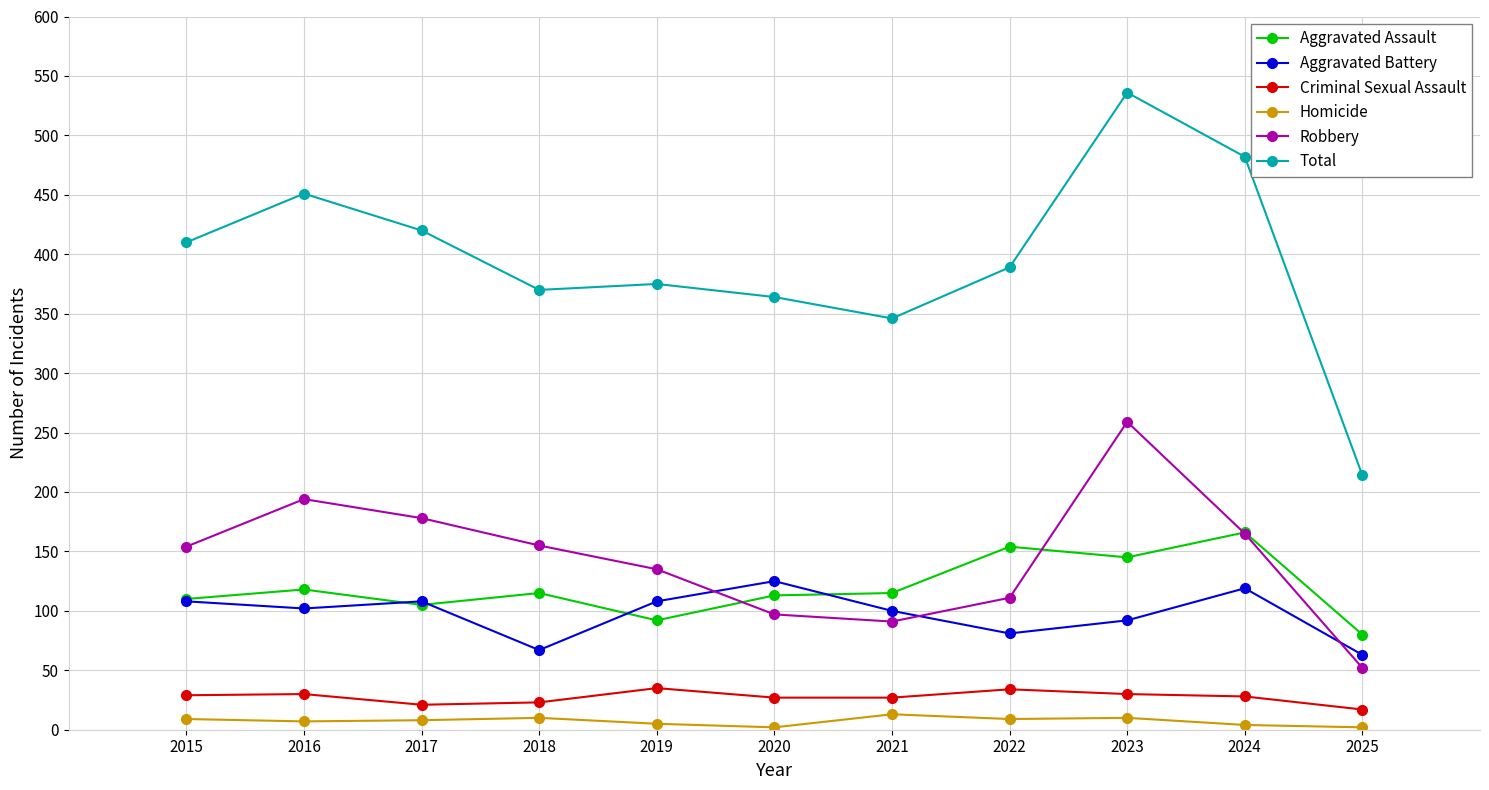

Which series has the largest range (max minus min)?

Total